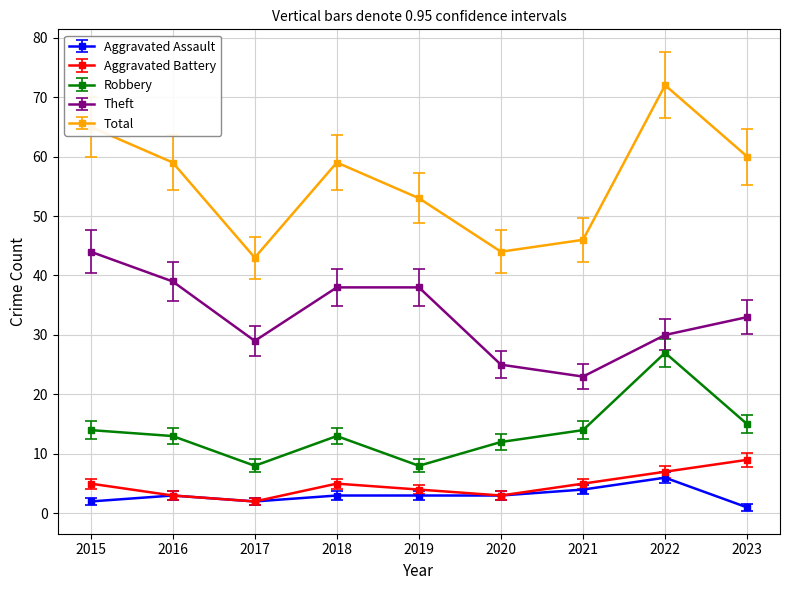

True or false: Aggravated Battery has more than 2 interior local peaks.

False